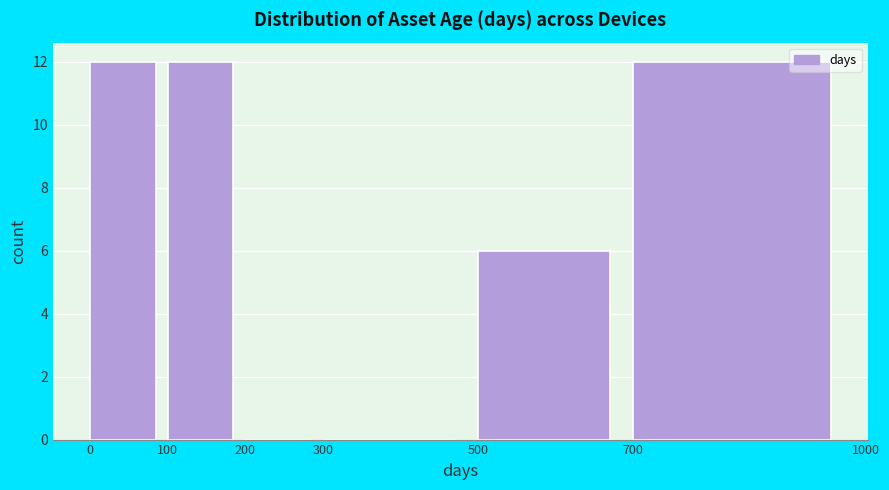

Reading left to right, list every bar in this chart as the range it spans on the x-axis followed by its height. The values are not printed on the chart, so give them approximately, as read against the axis.

0 to 100: 12
100 to 200: 12
200 to 300: 0
300 to 500: 0
500 to 700: 6
700 to 1000: 12